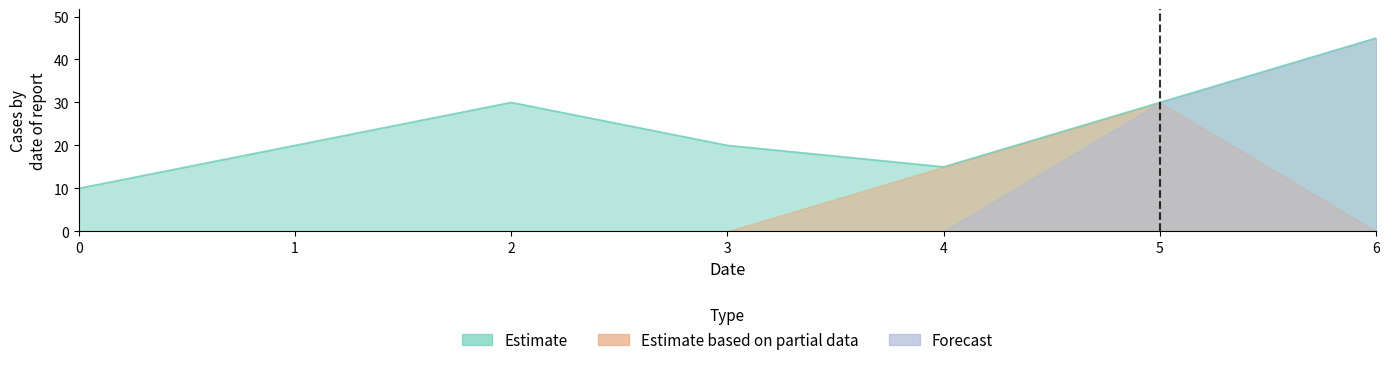

Reading left to right, list all the values displayed in this chart.

Estimate: 0=10	1=20	2=30	3=20	4=15	5=30	6=45
Estimate based on partial data: 0=0	1=0	2=0	3=0	4=15	5=30	6=0
Forecast: 0=0	1=0	2=0	3=0	4=0	5=30	6=45